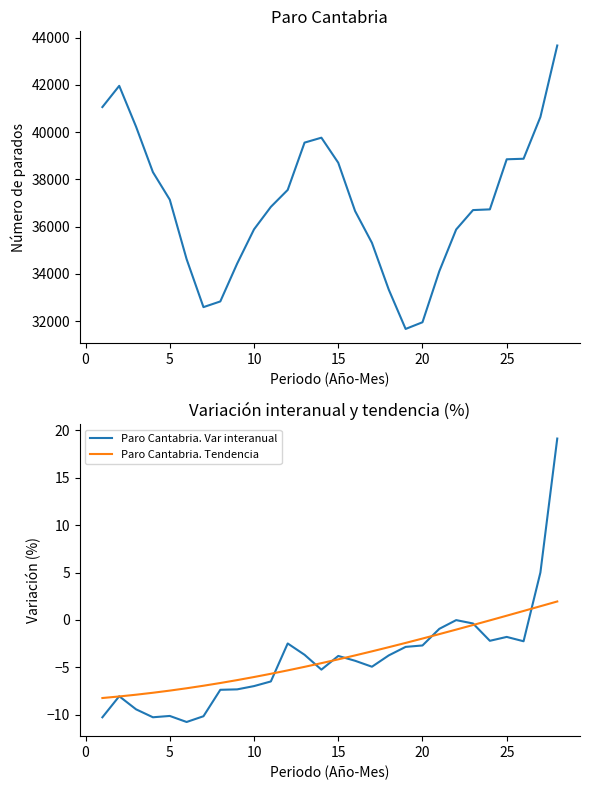

True or false: Paro Cantabria. Var interanual and Paro Cantabria cross at least once.

False